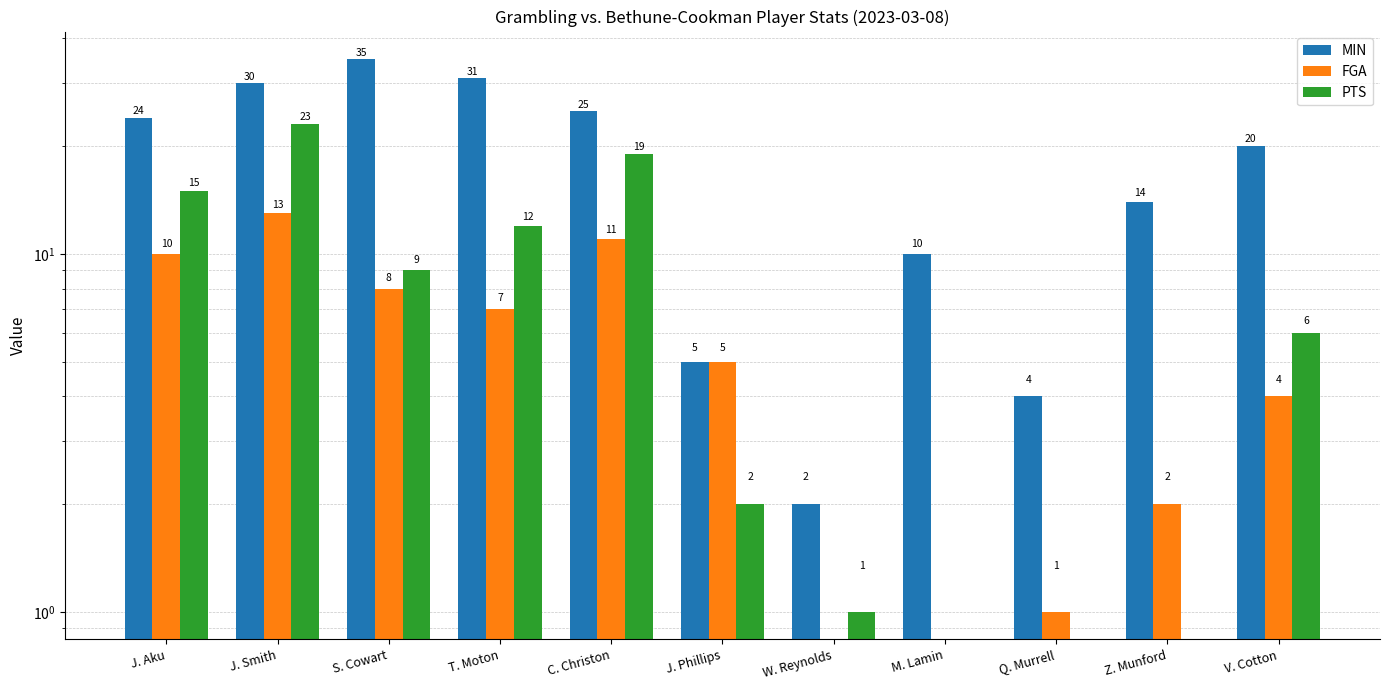

What is the spread (max minus min) of values at W. Reynolds?

2